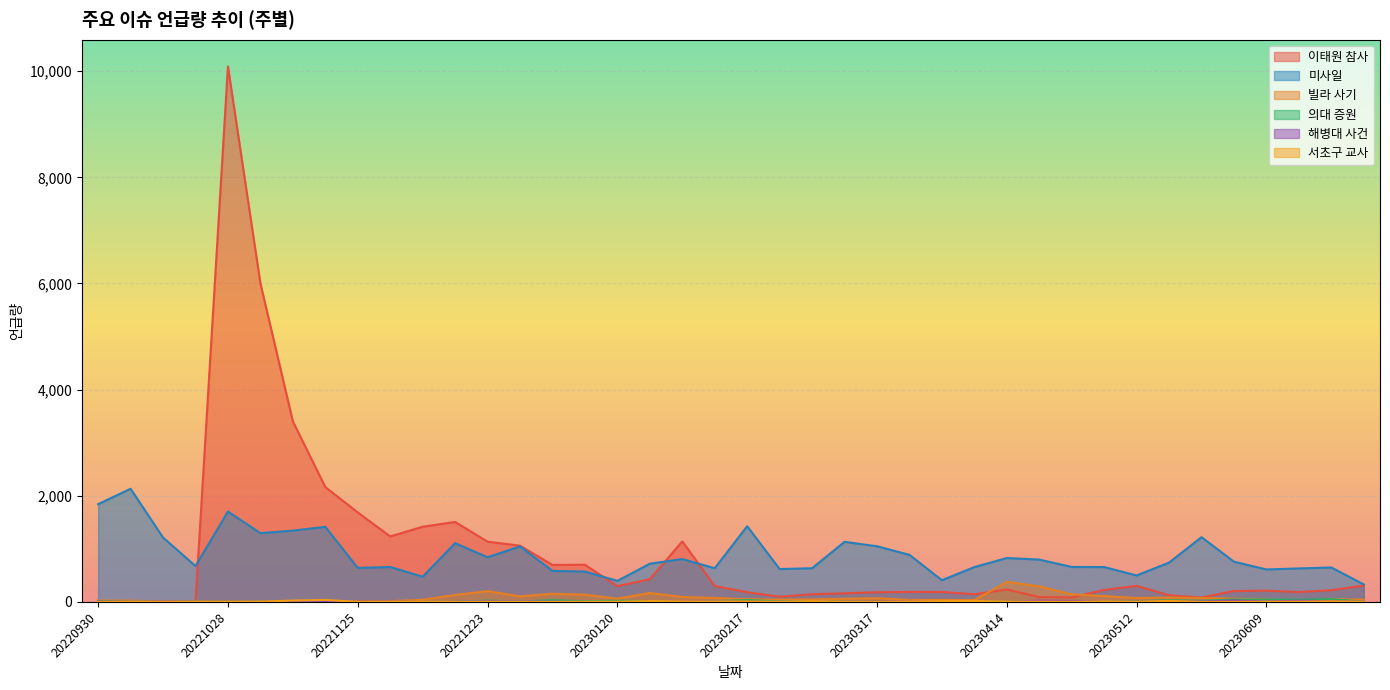

True or false: 미사일 has a value of 585 at 20230106.

True